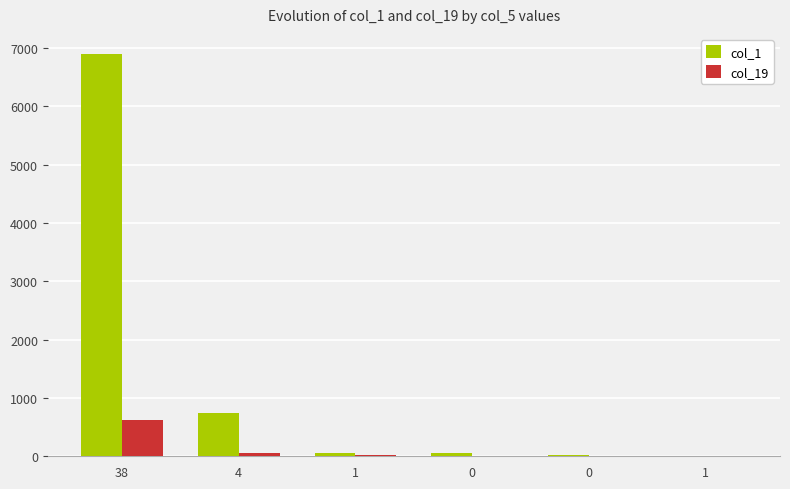

At how many categories does at least one series exceed 1404?

1